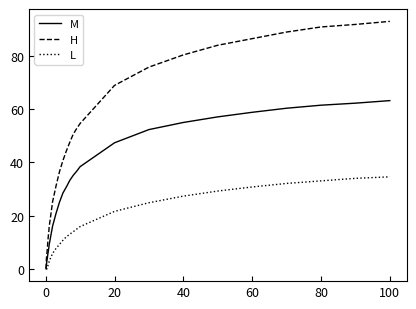

Rank the series by their maximum value, from lowest to highest.

L, M, H